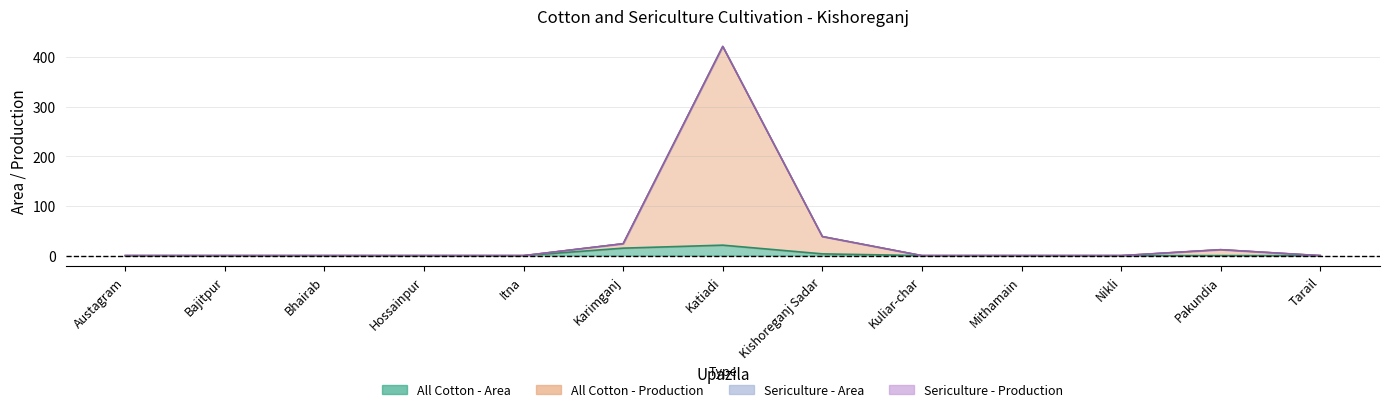

Does the chart display data point markers on the line(s)?

No